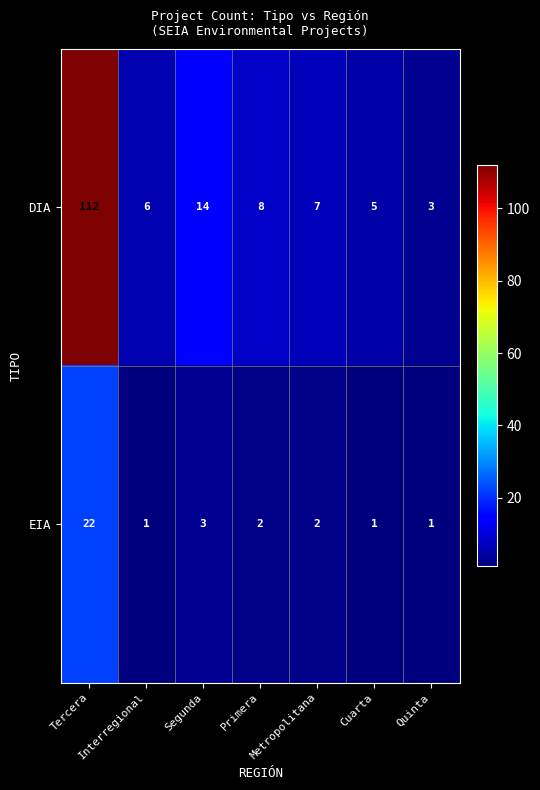

What is the average value of the DIA series?

22